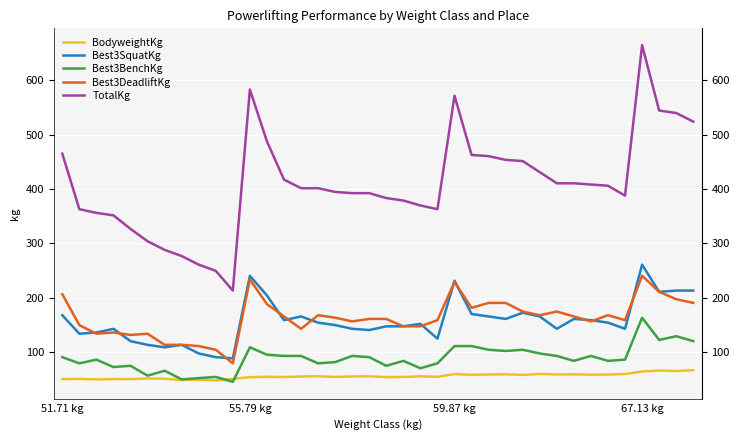

At how many categories does at least one series exceed 376?

26